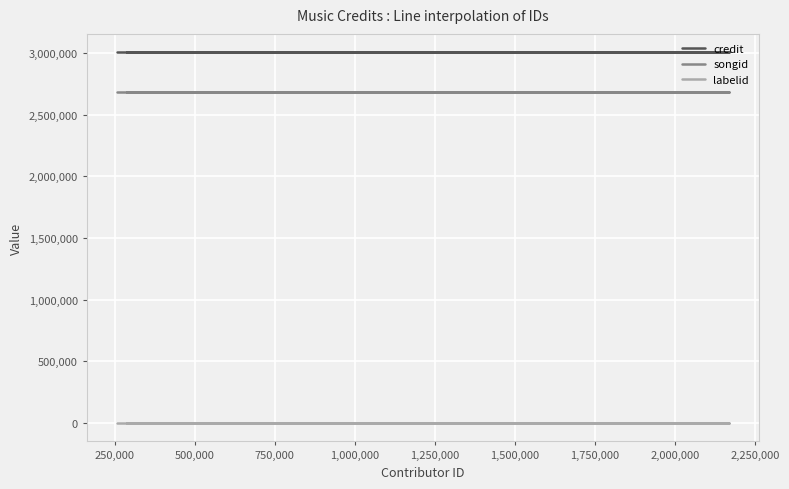

True or false: credit and songid cross at least once.

False